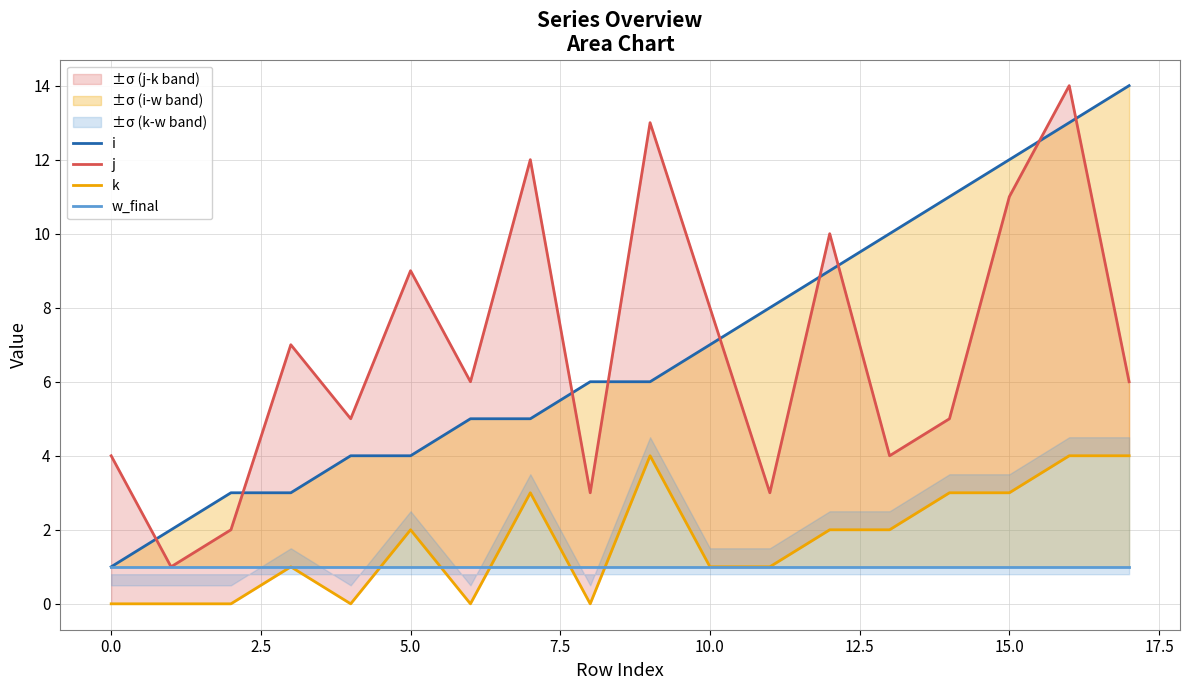

At which label is i closest to 7?

10